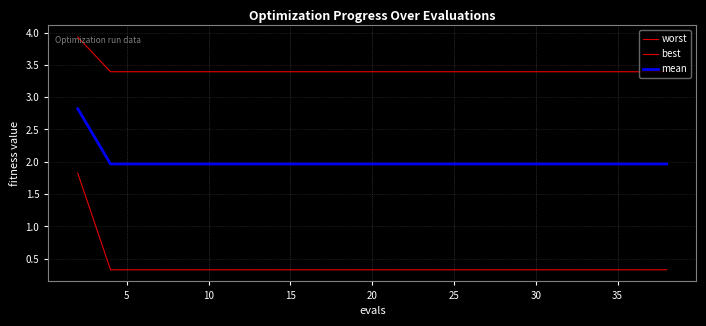

How many lines are shown in the chart?

3